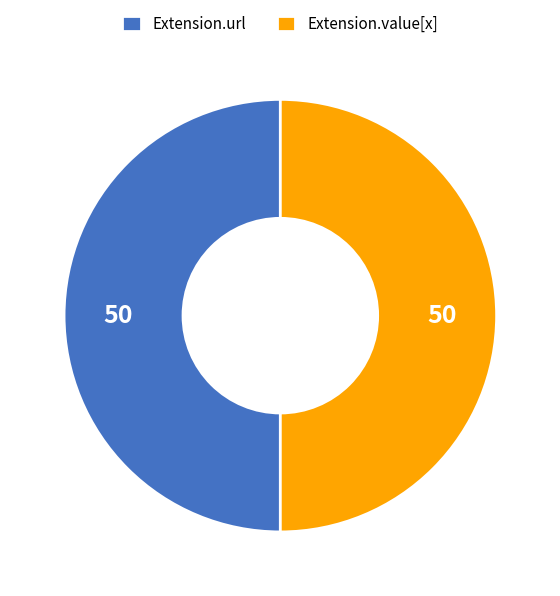

How many segments does this pie chart have?

2